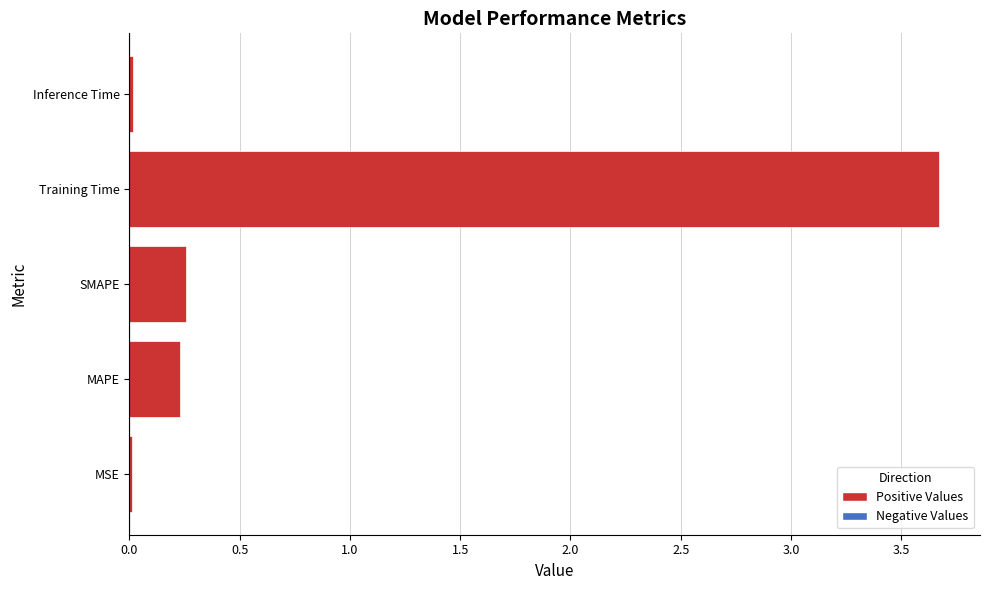

Are the bars horizontal?

Yes